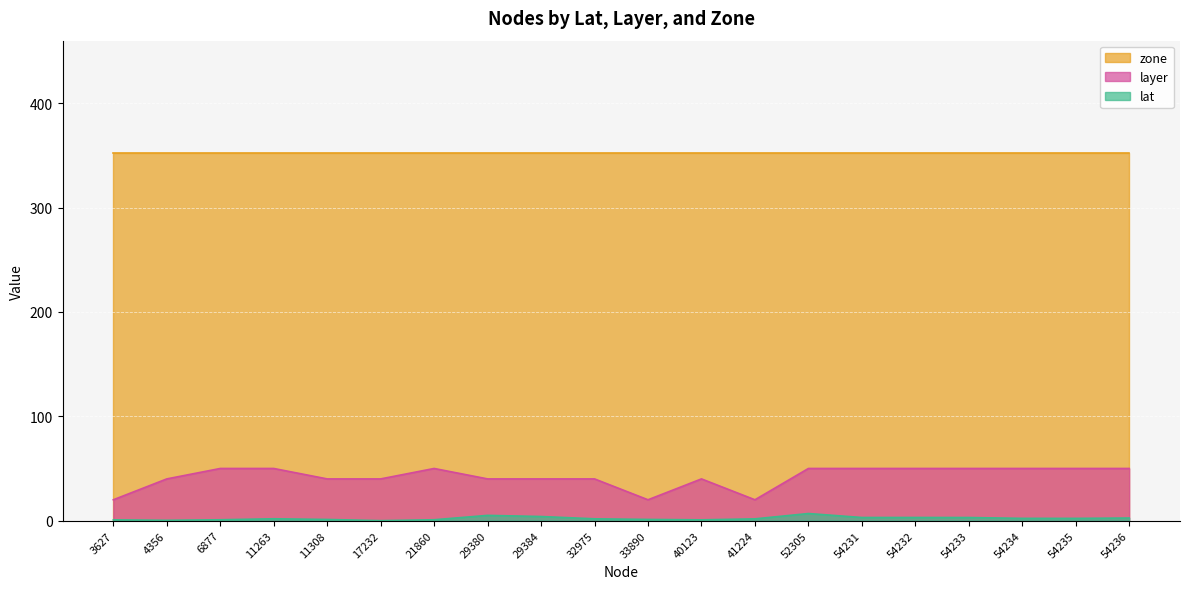

How many data points in lat are above 1?

14